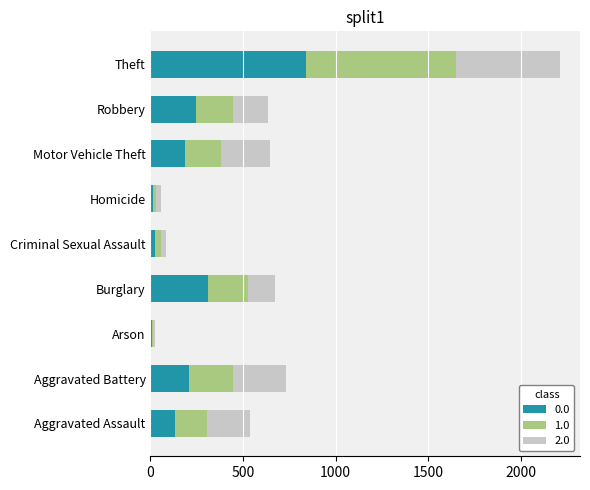

What is the total value across all series at Burglary?

672